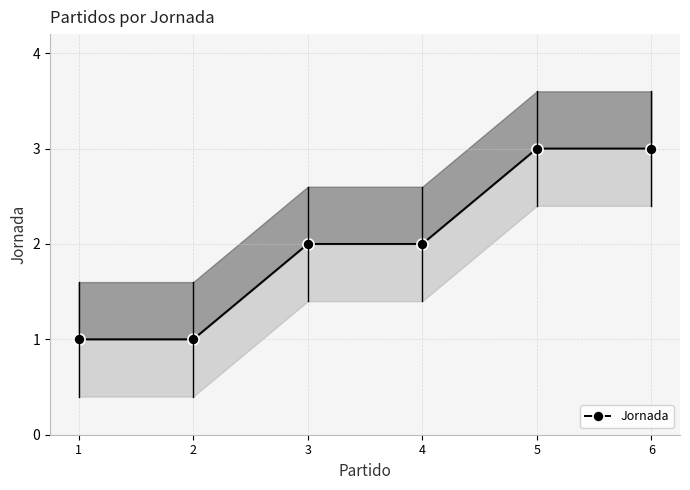

What is the value of the 1st point from the left?

1